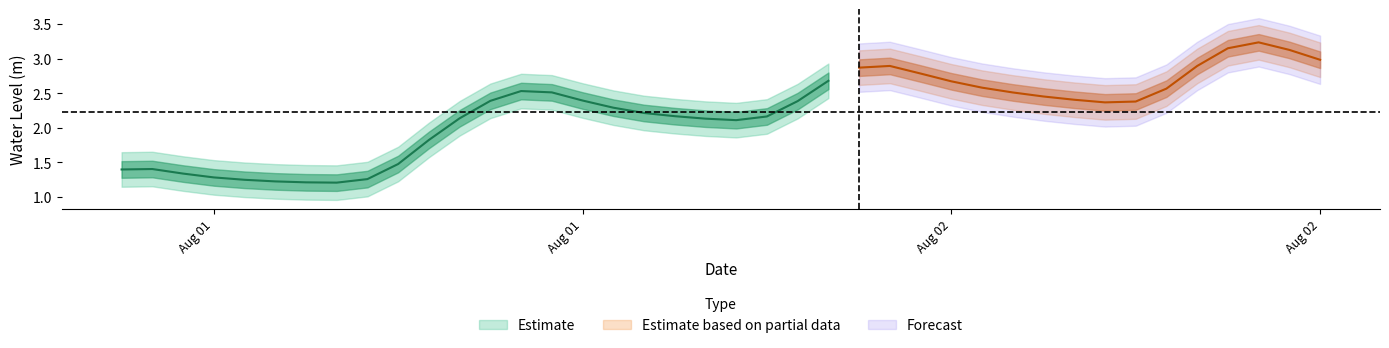

The chart shows a value of 4.9 at 2023-08-02 14:00:00. True or false?

False